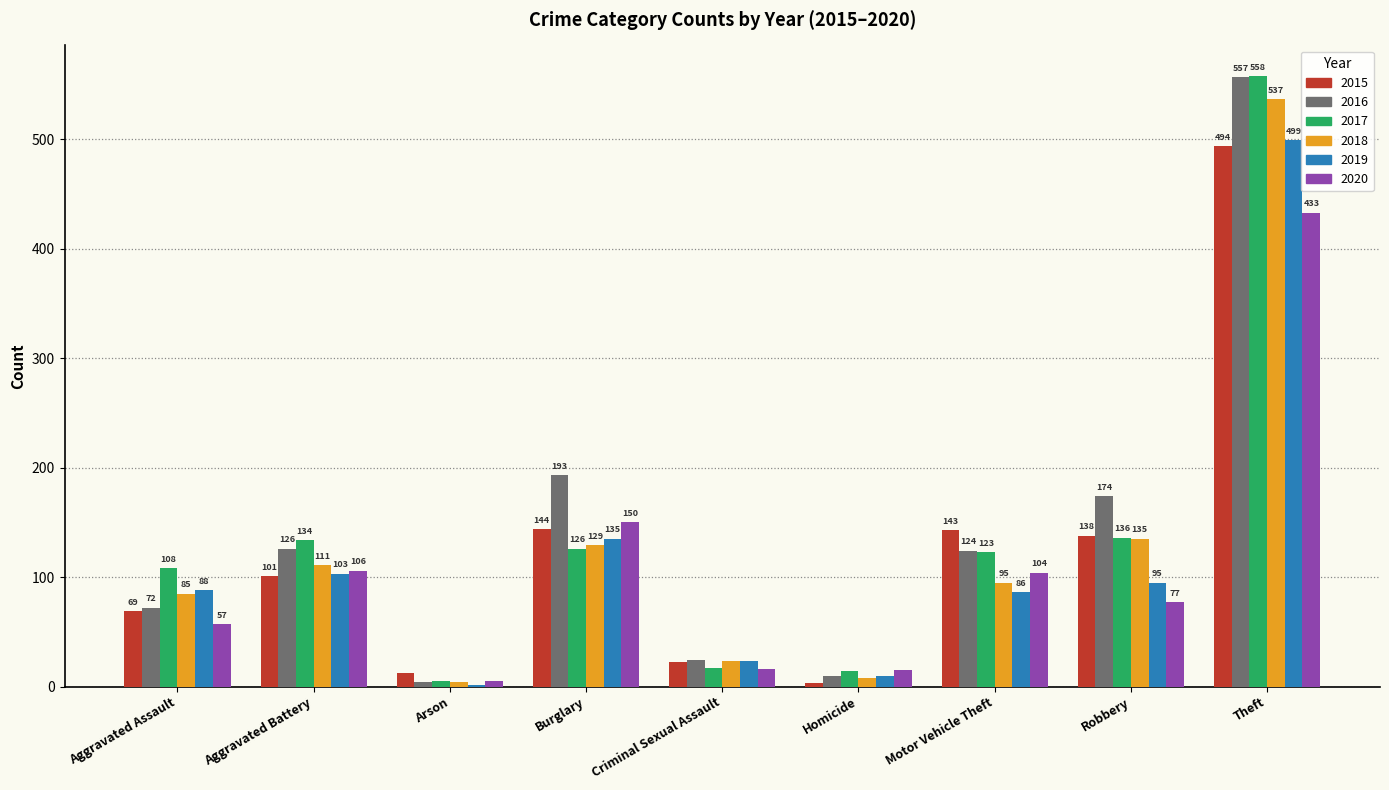

At which label does 2018 first exceed 95?

Aggravated Battery